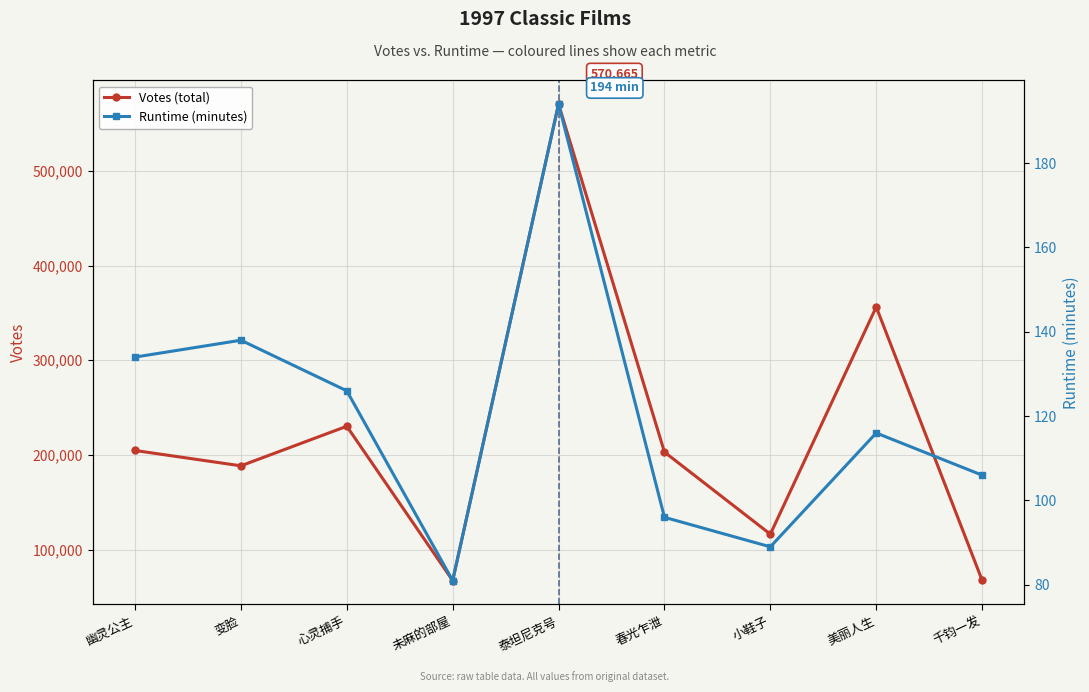

True or false: Votes and Runtime (min) cross at least once.

False